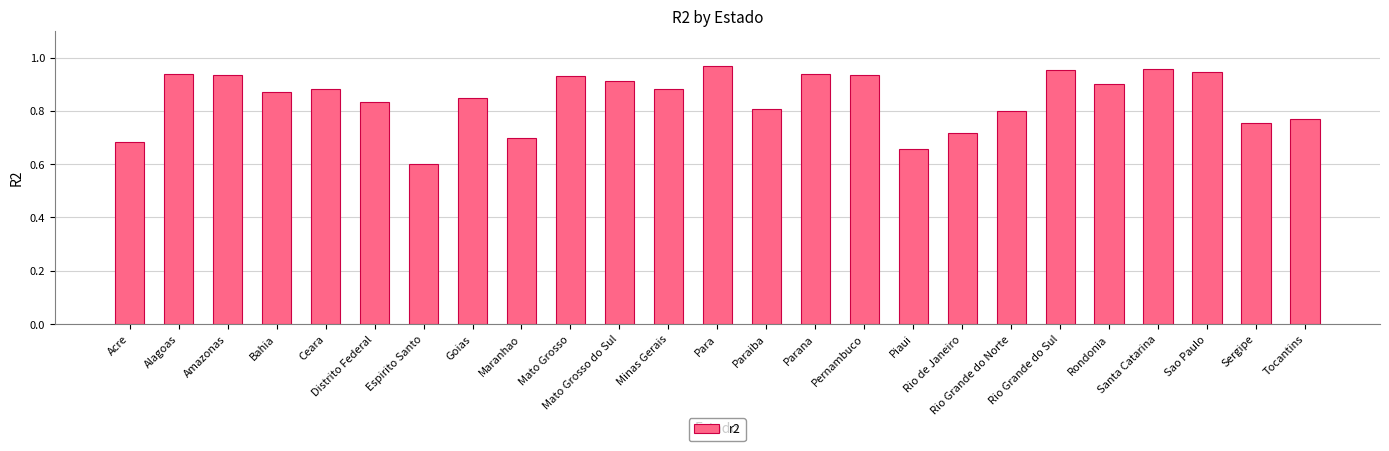

Which label corresponds to the largest value in the chart?

Para